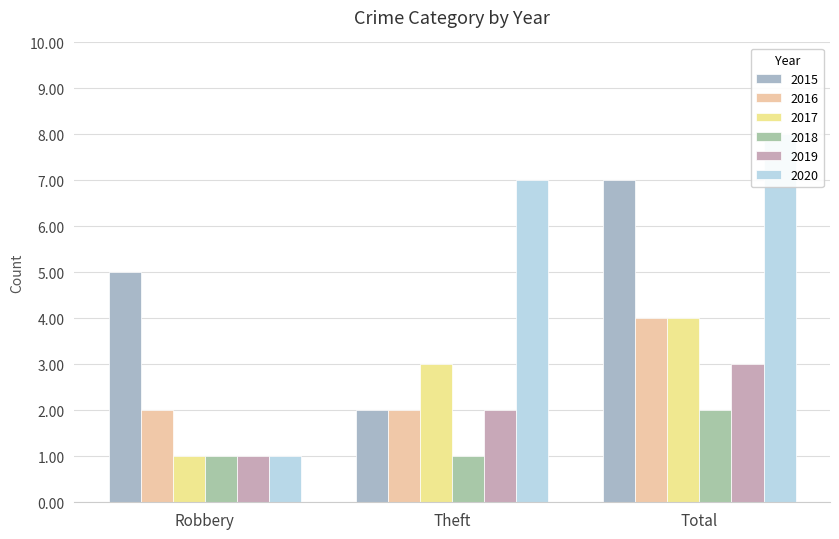

Reading left to right, extract all data points from this chart.

2015: 5	2	7
2016: 2	2	4
2017: 1	3	4
2018: 1	1	2
2019: 1	2	3
2020: 1	7	8